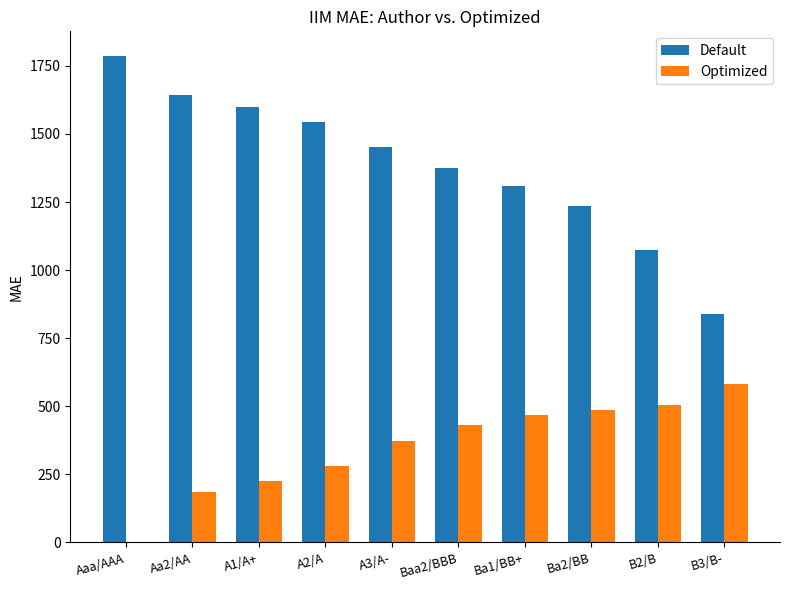

How many data points in Default are above 1450?

5